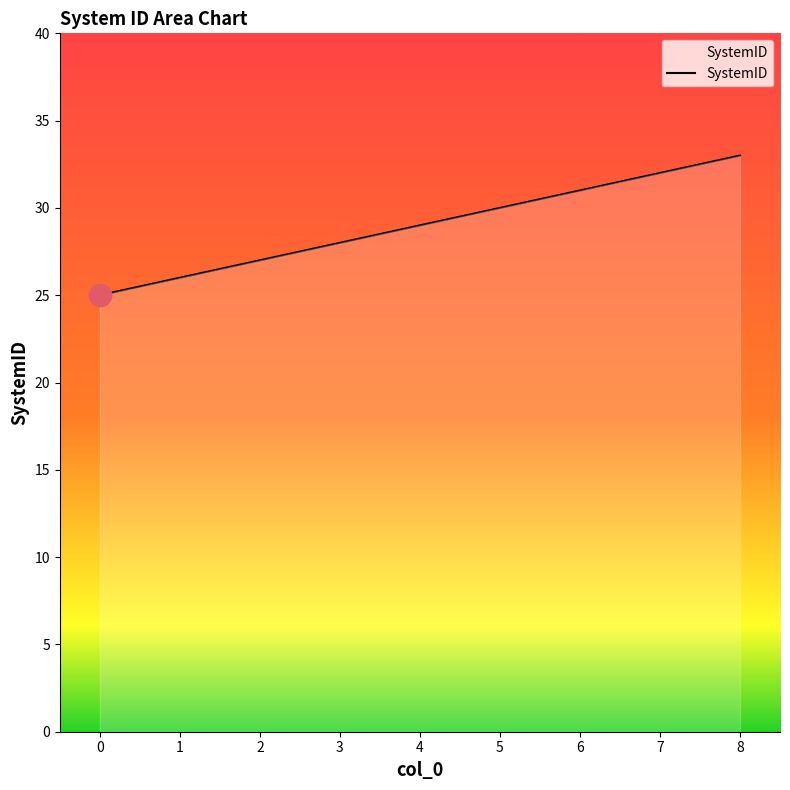

What is the maximum value shown in the chart?

33